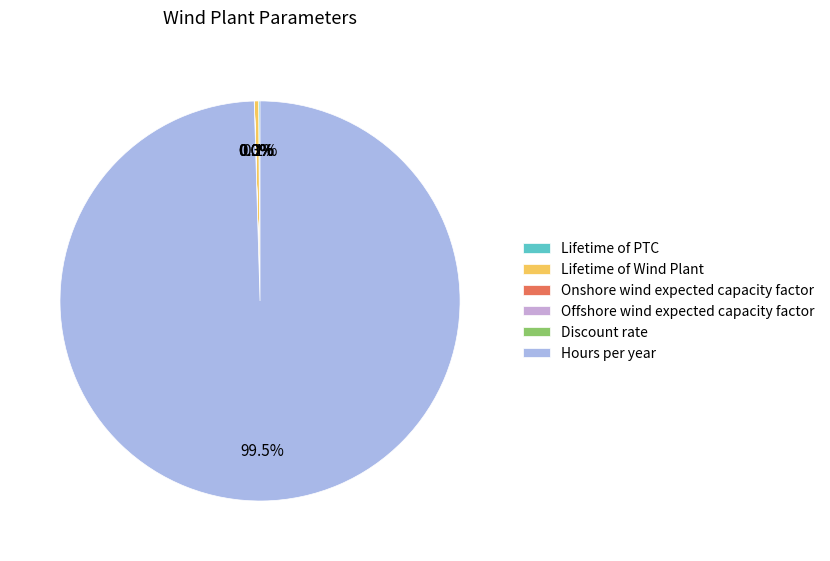

Do Lifetime of PTC and Hours per year together represent more than half of the pie?

Yes